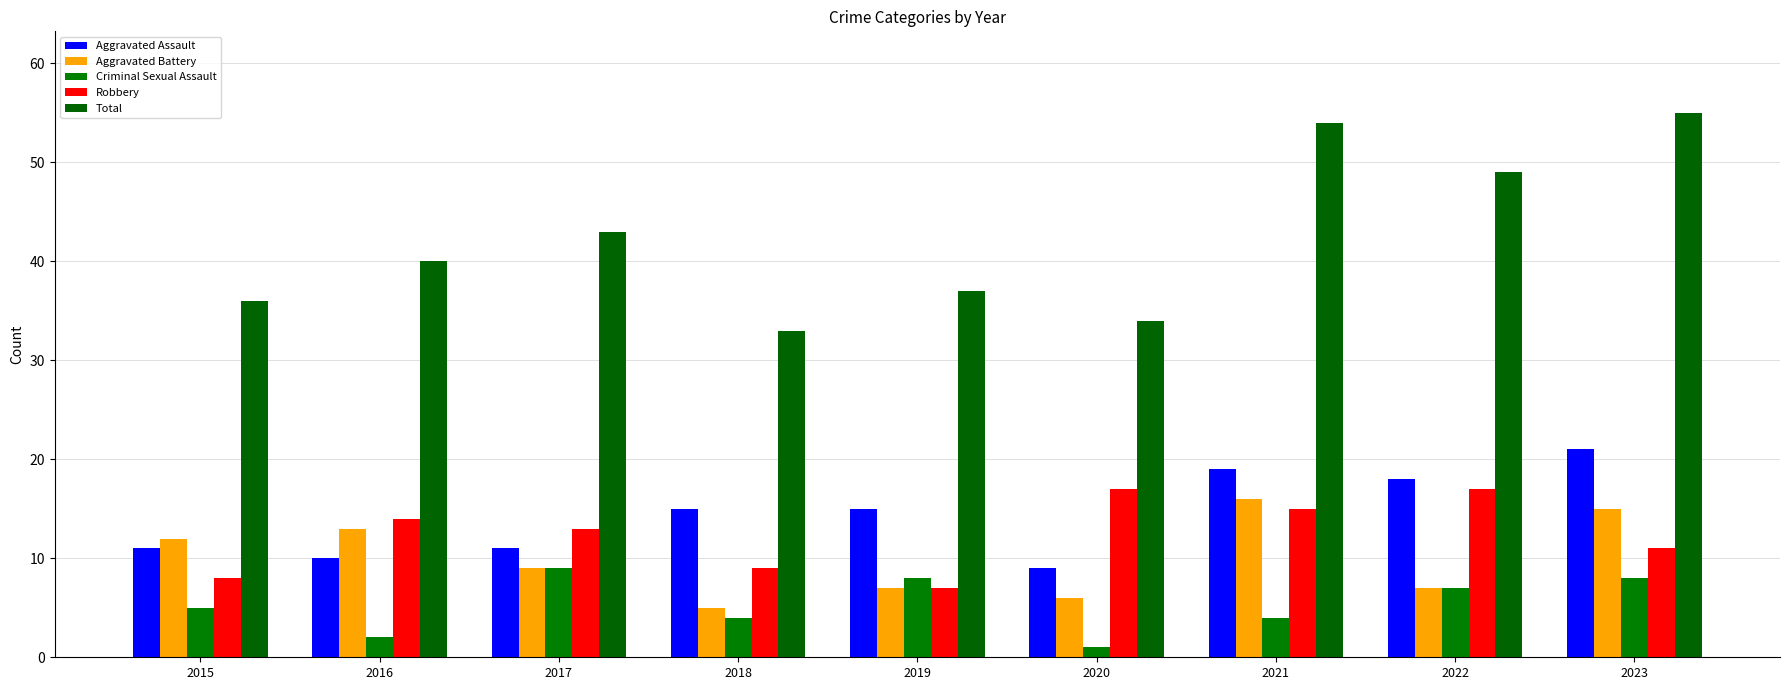

What is the spread (max minus min) of values at 2016?

38